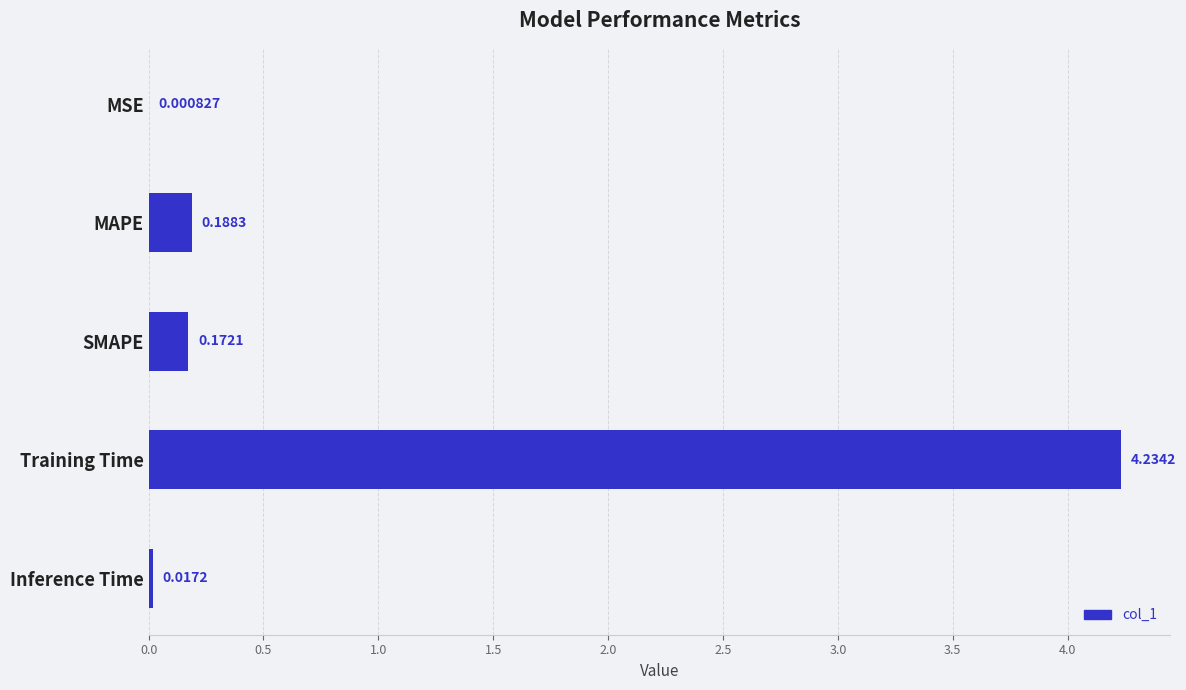

At which category does the chart reach its peak across all series?

Training Time